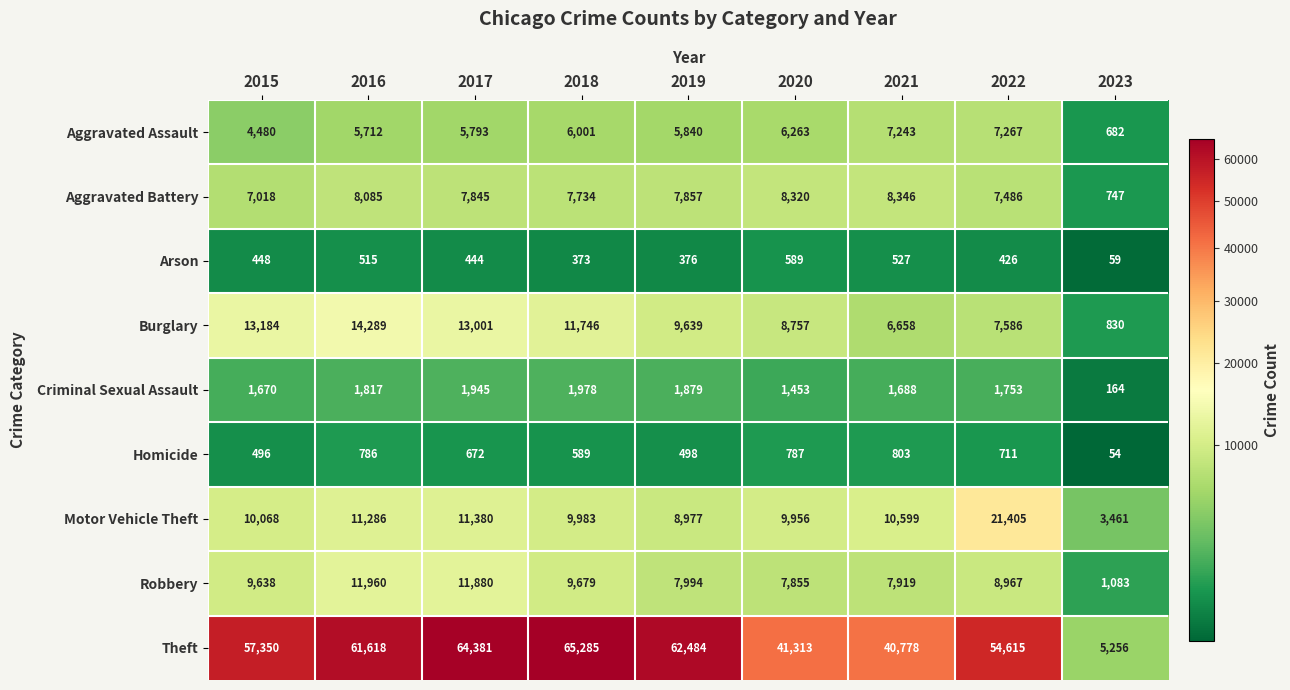

Which category has the lowest value in the Criminal Sexual Assault series?

2023